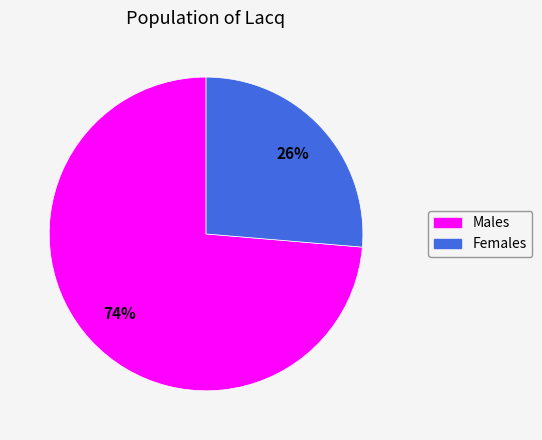

To the nearest percent, what is the average slice percentage?

50%